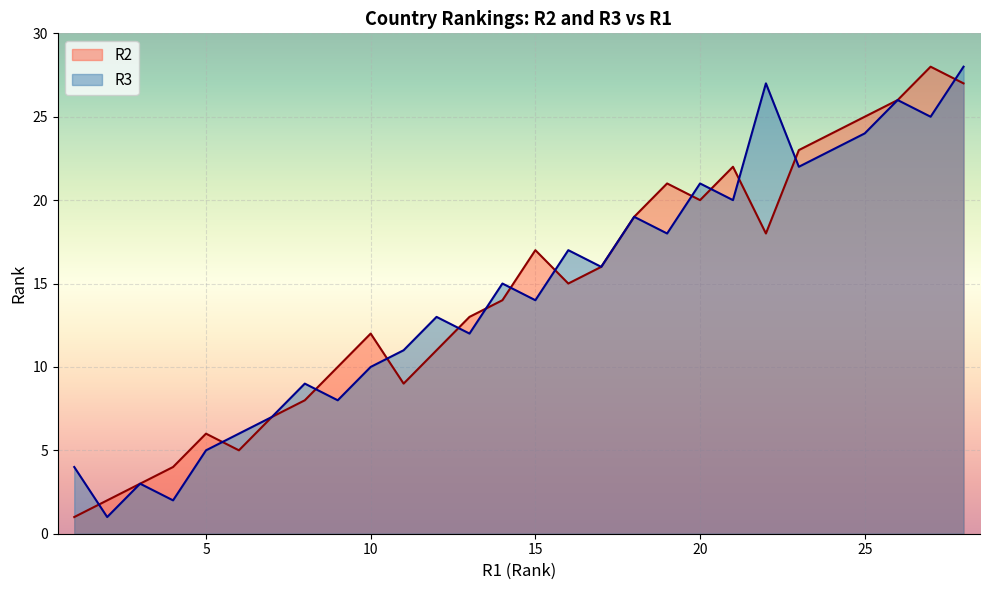

Which series has the largest range (max minus min)?

R2